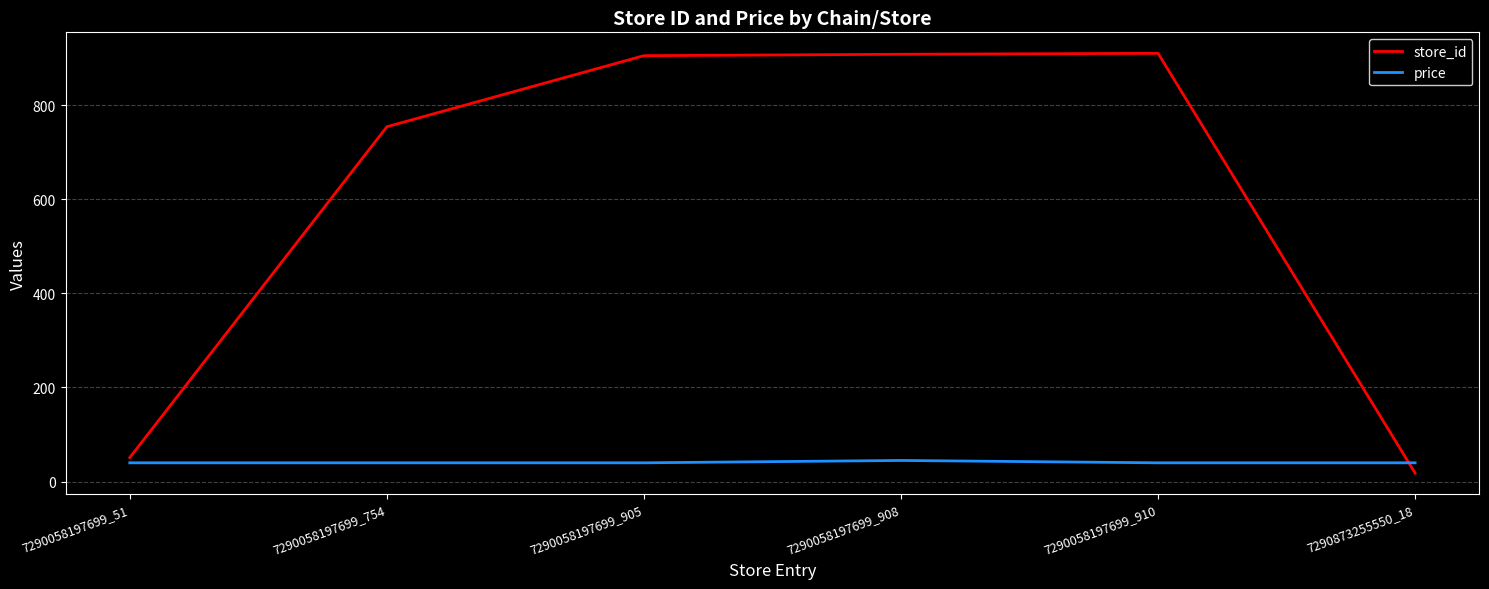

How many intersections are there between store_id and price?

1